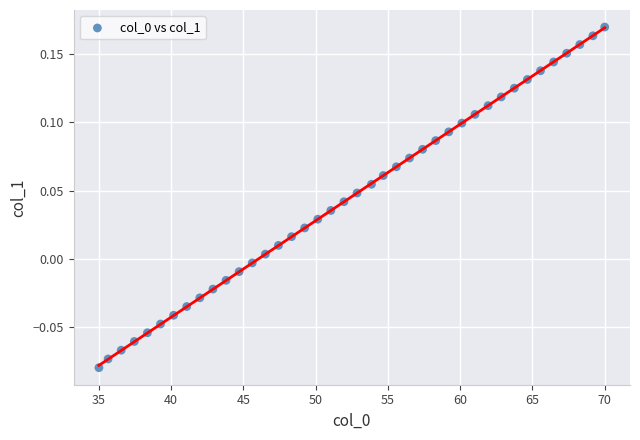

What is the range of X values (max minus min)?

35.0